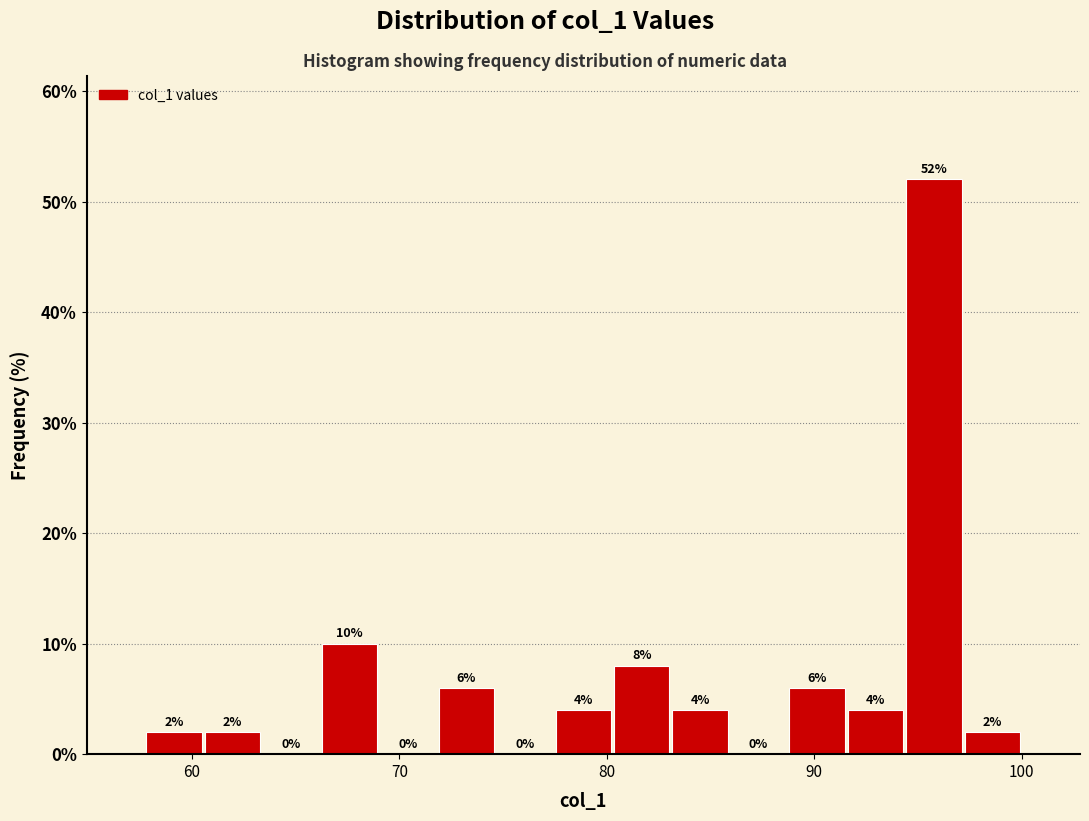

Read against the x-axis, roughly where is the centre of the tallest bar?

96